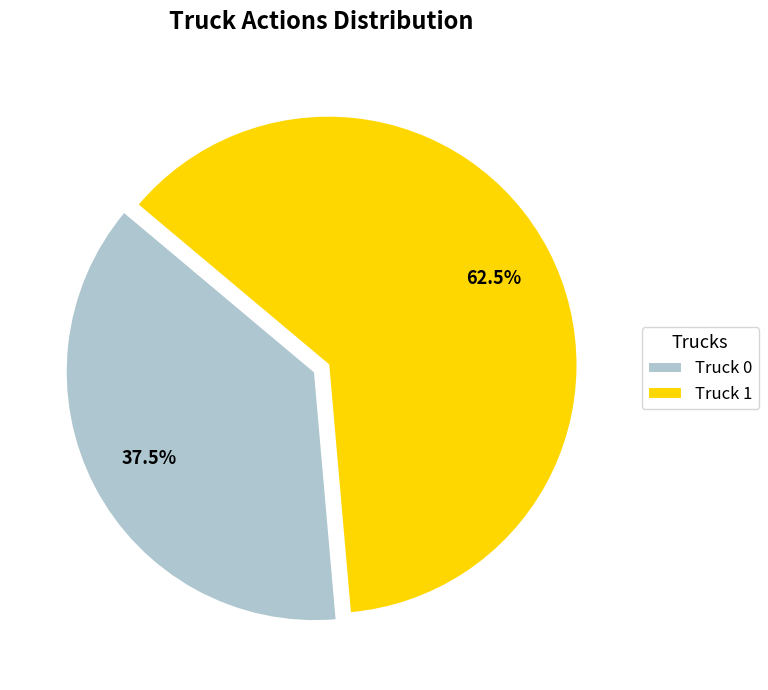

Does any single category account for the majority?

Yes